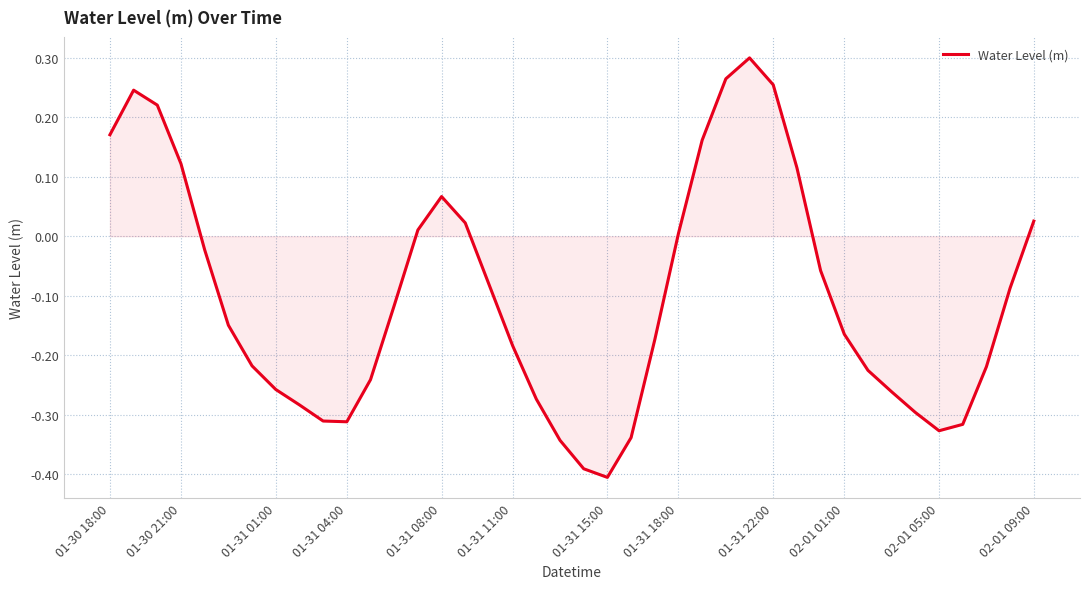

What is the difference between the maximum and minimum values?

0.7